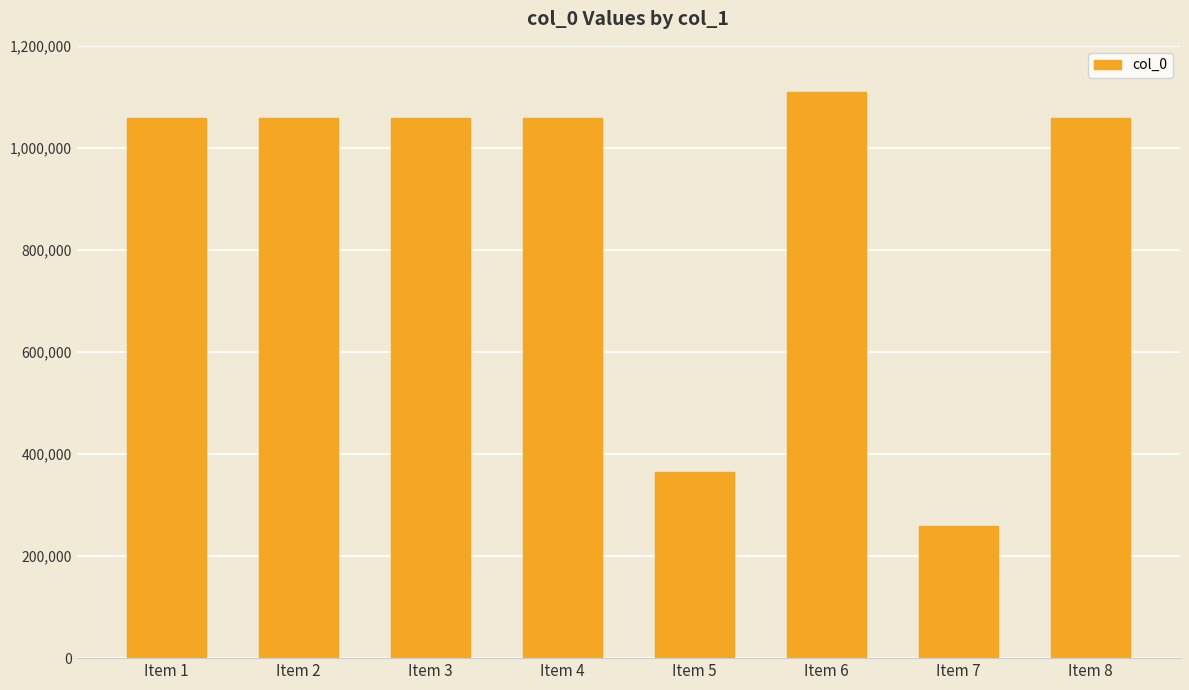

True or false: the data shows 170861 at Item 5.

False